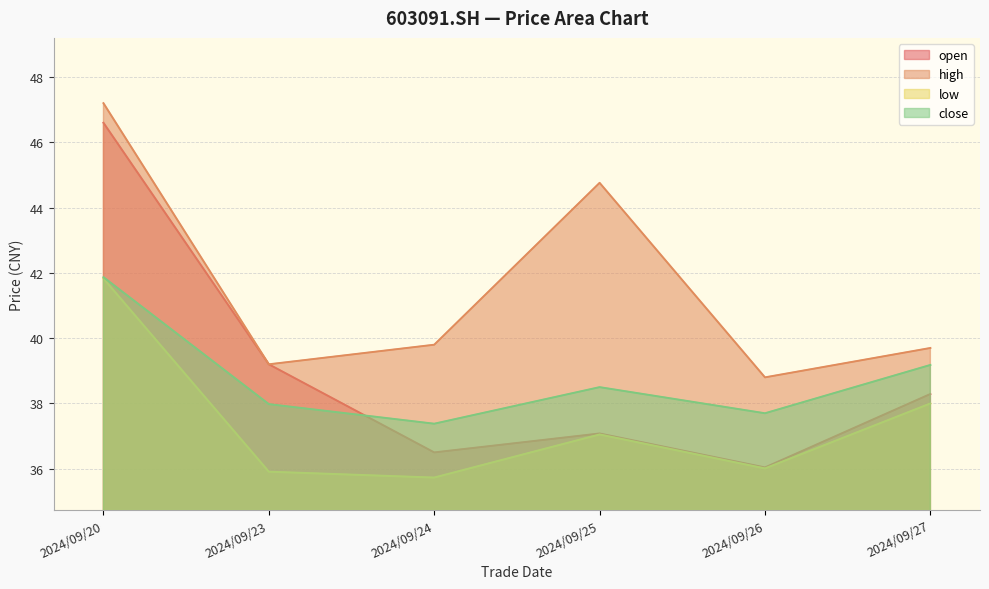

At which label does low reach its peak?

2024/09/20